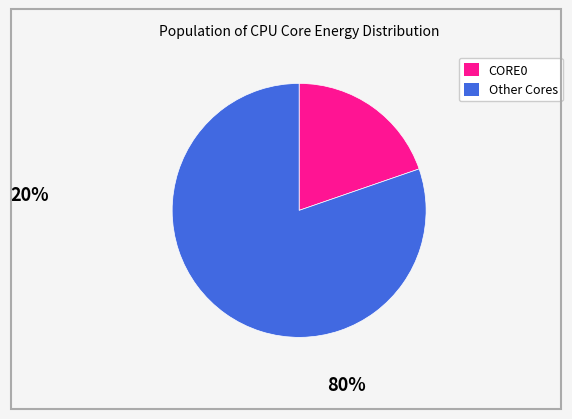

Is there any slice that represents more than half of the pie?

Yes